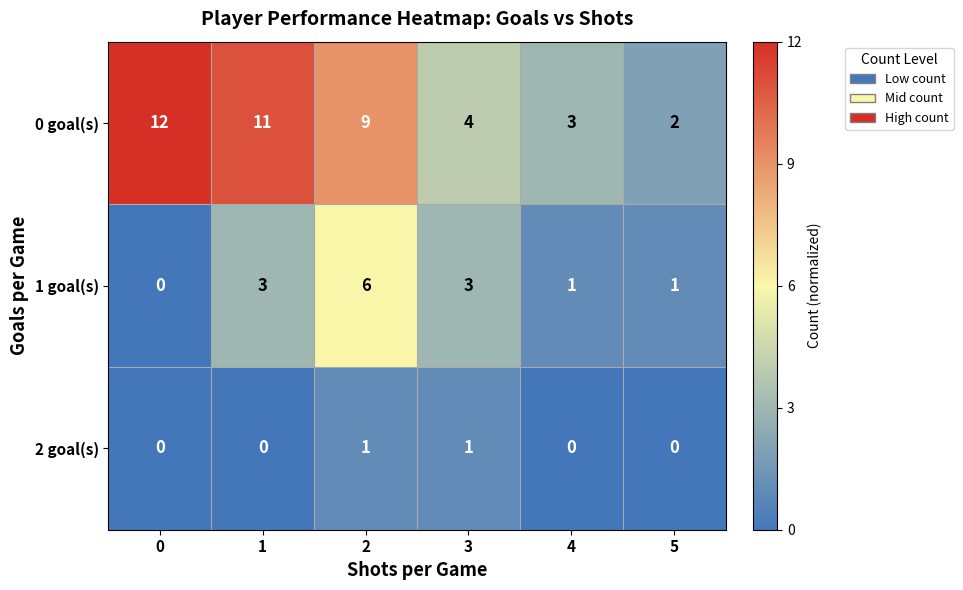

At 5, list the series in order from smallest to largest.

2 goal(s), 1 goal(s), 0 goal(s)